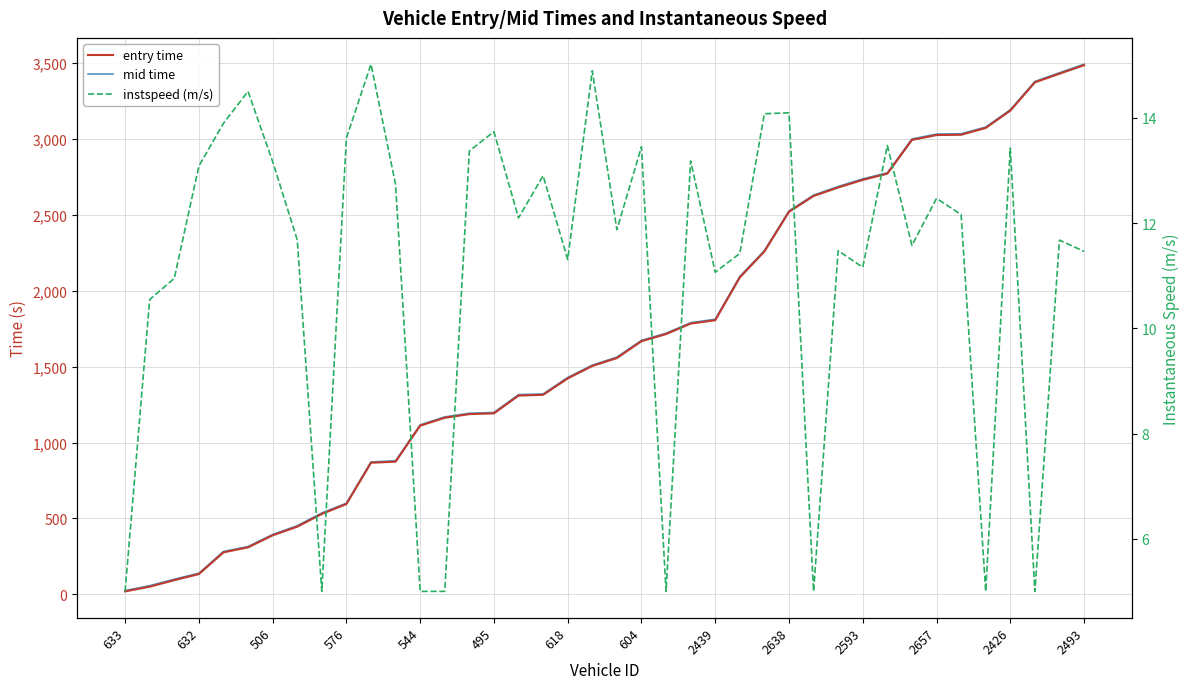

Rank the series by their maximum value, from highest to lowest.

mid time, entry time, instspeed (m/s)